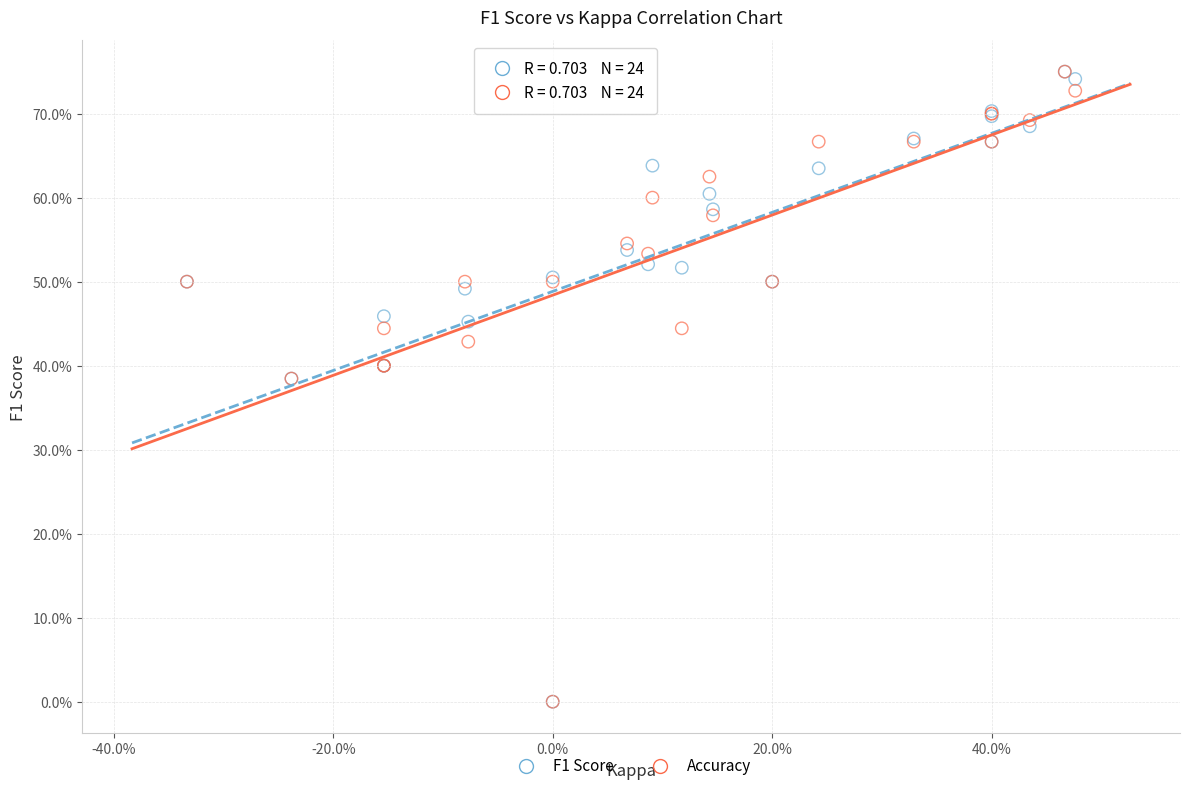

What are all the series names shown in the legend?

F1 Score, Accuracy